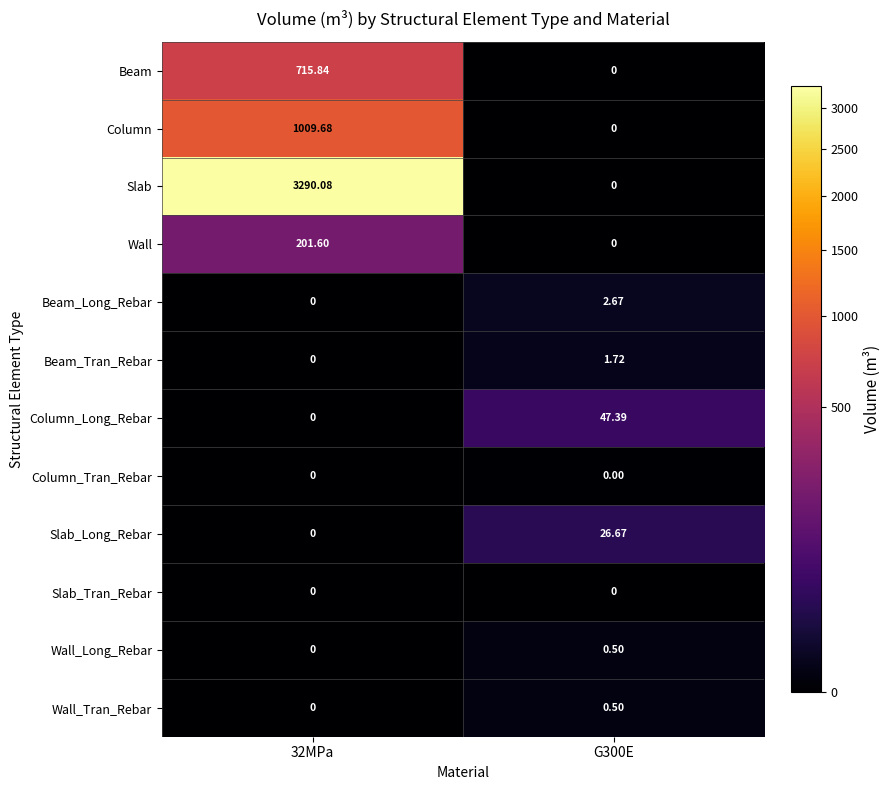

Which series has the largest total across all categories?

Slab